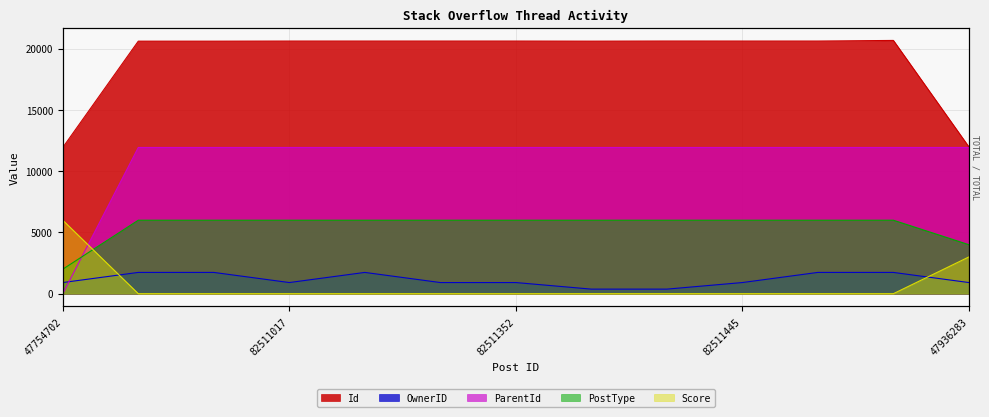

Where is Id nearest to the value 16308?

82474020